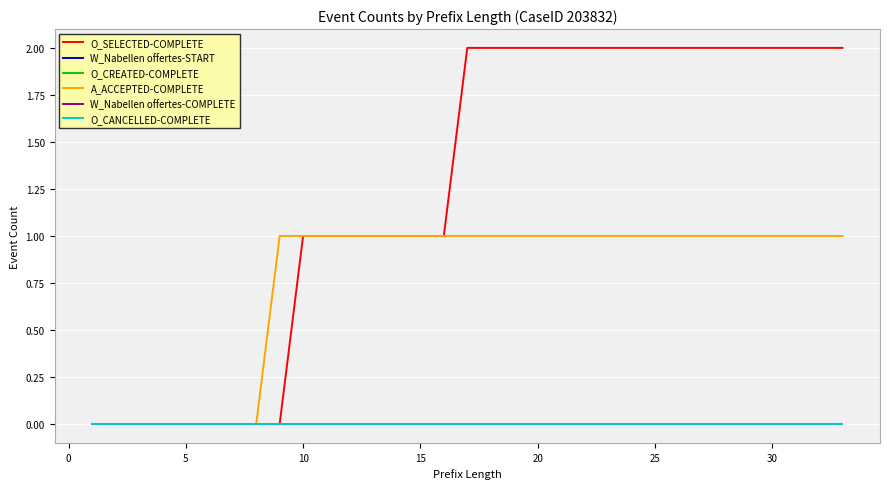

True or false: A_ACCEPTED-COMPLETE and W_Nabellen offertes-START intersect in this chart.

False